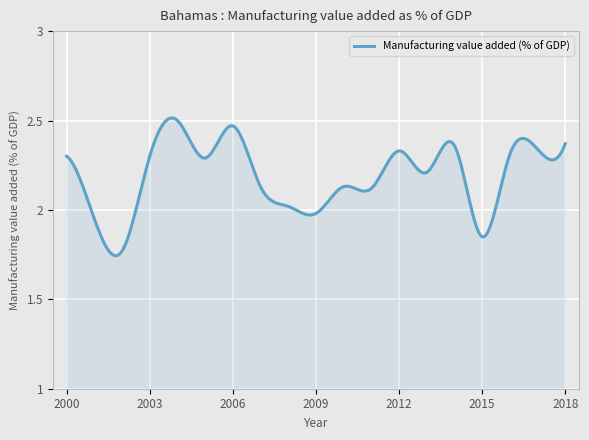

What is the difference between the maximum and minimum values?

0.8